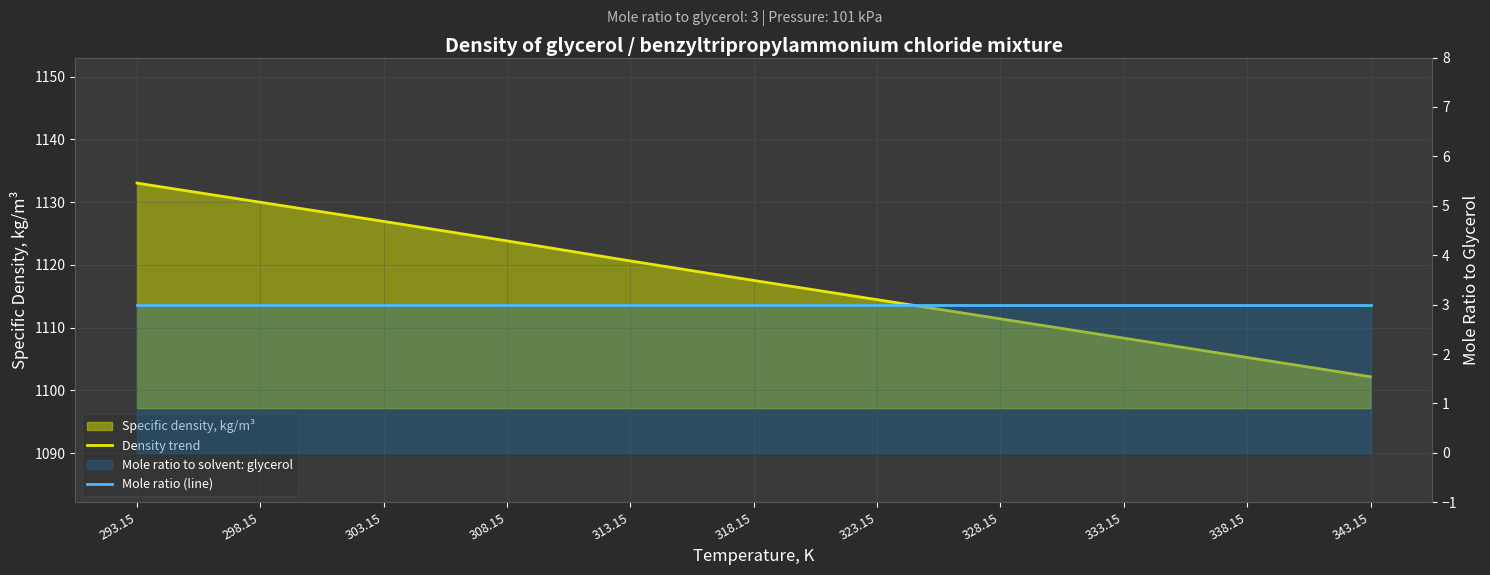

True or false: Density trend and Mole ratio (line) intersect in this chart.

False